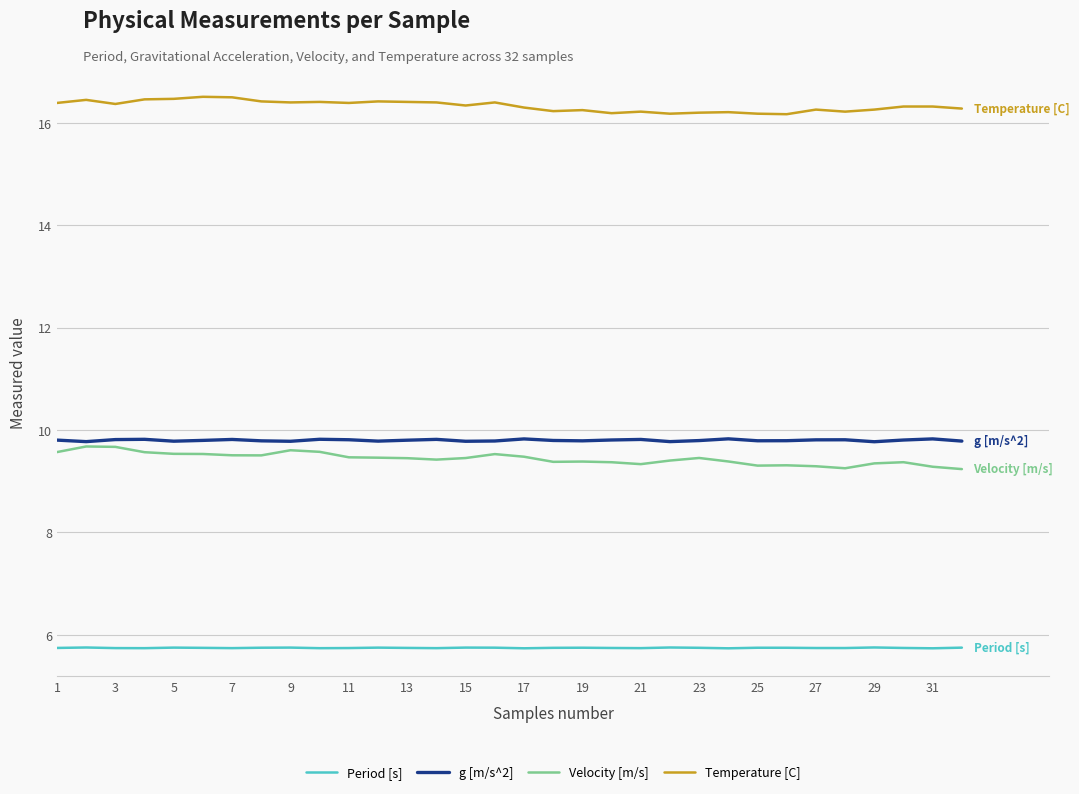

What is the minimum value for Velocity [m/s]?

9.2